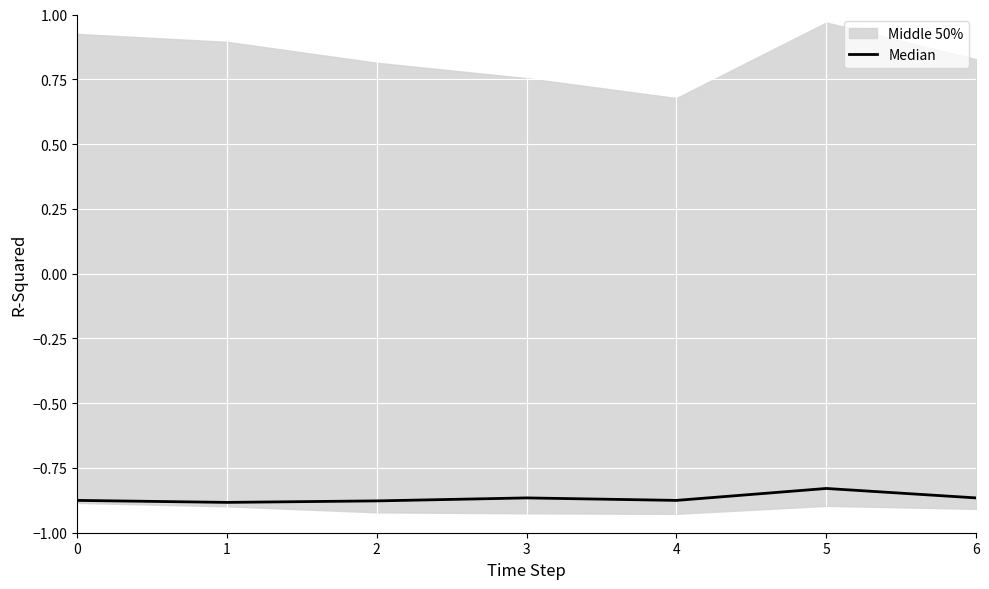

What is the difference between the maximum and minimum values?

0.1